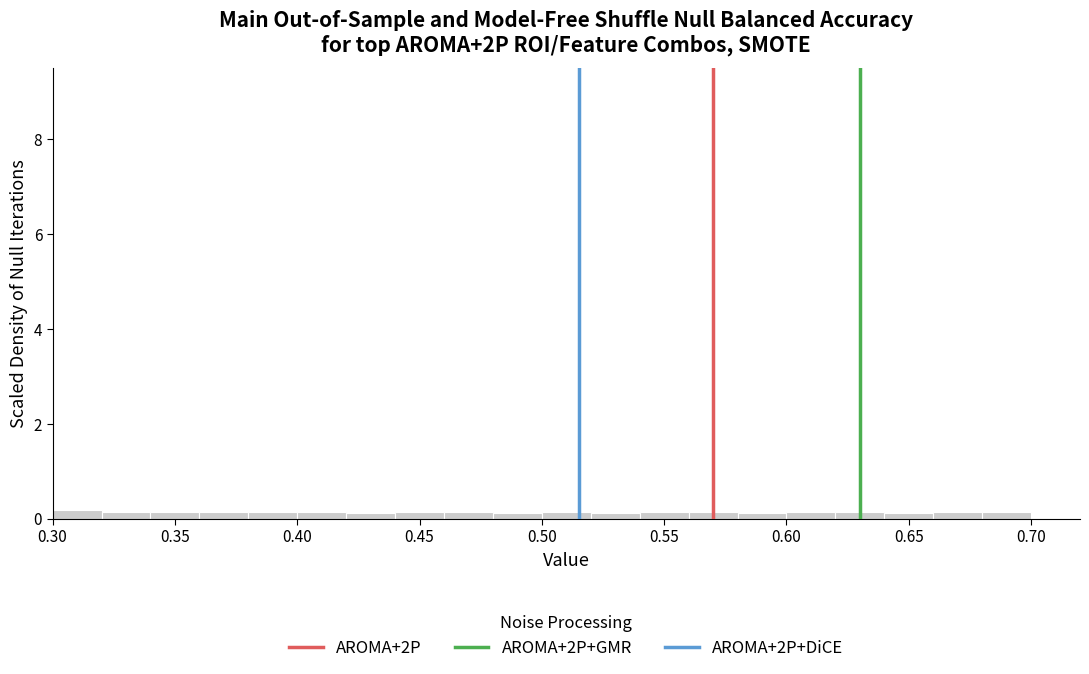

Reading left to right, transcribe this chart: for each bar, give the range it covers on the x-axis and its height. The values are not printed on the chart, so give them approximately, as read against the axis.

0.30 to 0.32: under 0.2
0.32 to 0.34: under 0.2
0.34 to 0.36: under 0.2
0.36 to 0.38: under 0.2
0.38 to 0.40: under 0.2
0.40 to 0.42: under 0.2
0.42 to 0.44: under 0.2
0.44 to 0.46: under 0.2
0.46 to 0.48: under 0.2
0.48 to 0.50: under 0.2
0.50 to 0.52: under 0.2
0.52 to 0.54: under 0.2
0.54 to 0.56: under 0.2
0.56 to 0.58: under 0.2
0.58 to 0.60: under 0.2
0.60 to 0.62: under 0.2
0.62 to 0.64: under 0.2
0.64 to 0.66: under 0.2
0.66 to 0.68: under 0.2
0.68 to 0.70: under 0.2